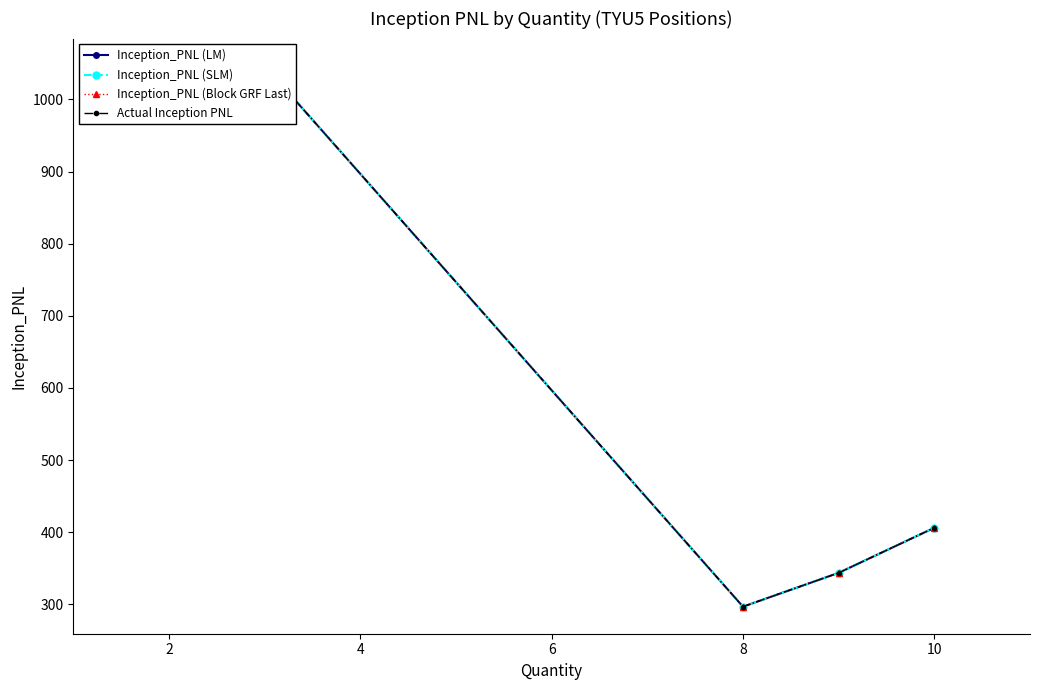

Which series has the largest range (max minus min)?

Inception_PNL (LM)